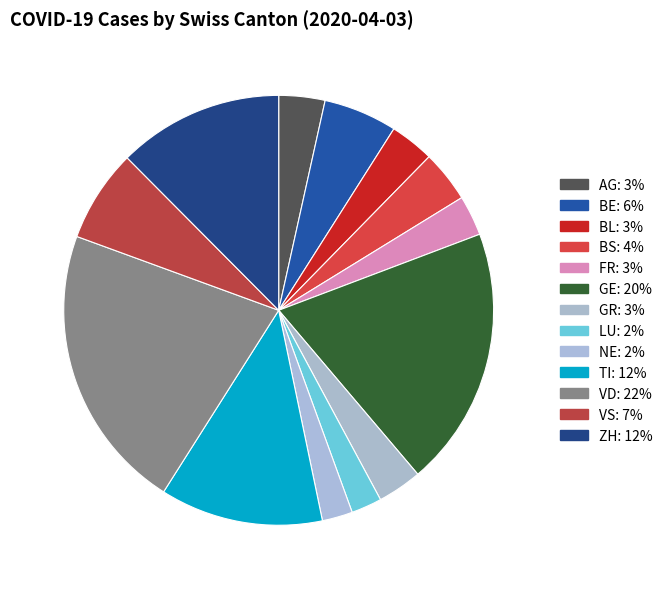

What percentage do GR and BL together represent?

6.7%